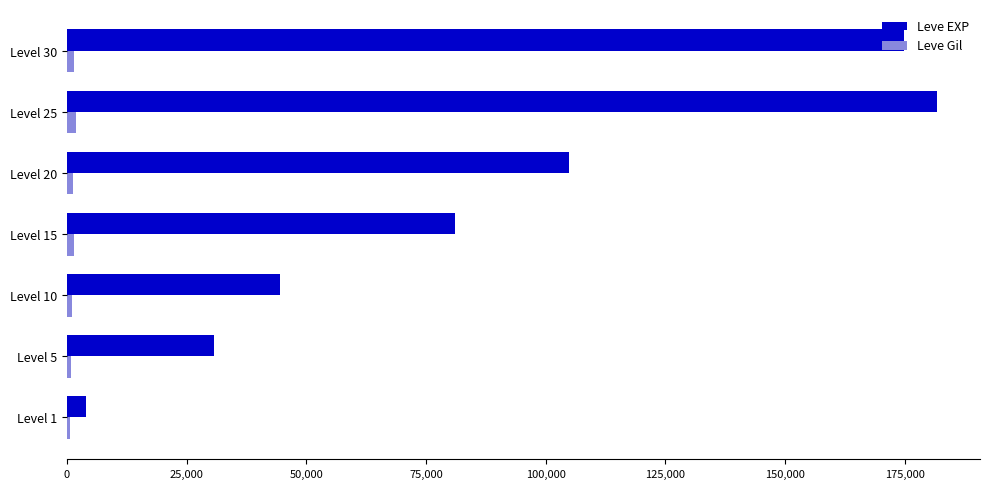

What is the sum of all Leve EXP values?

621640